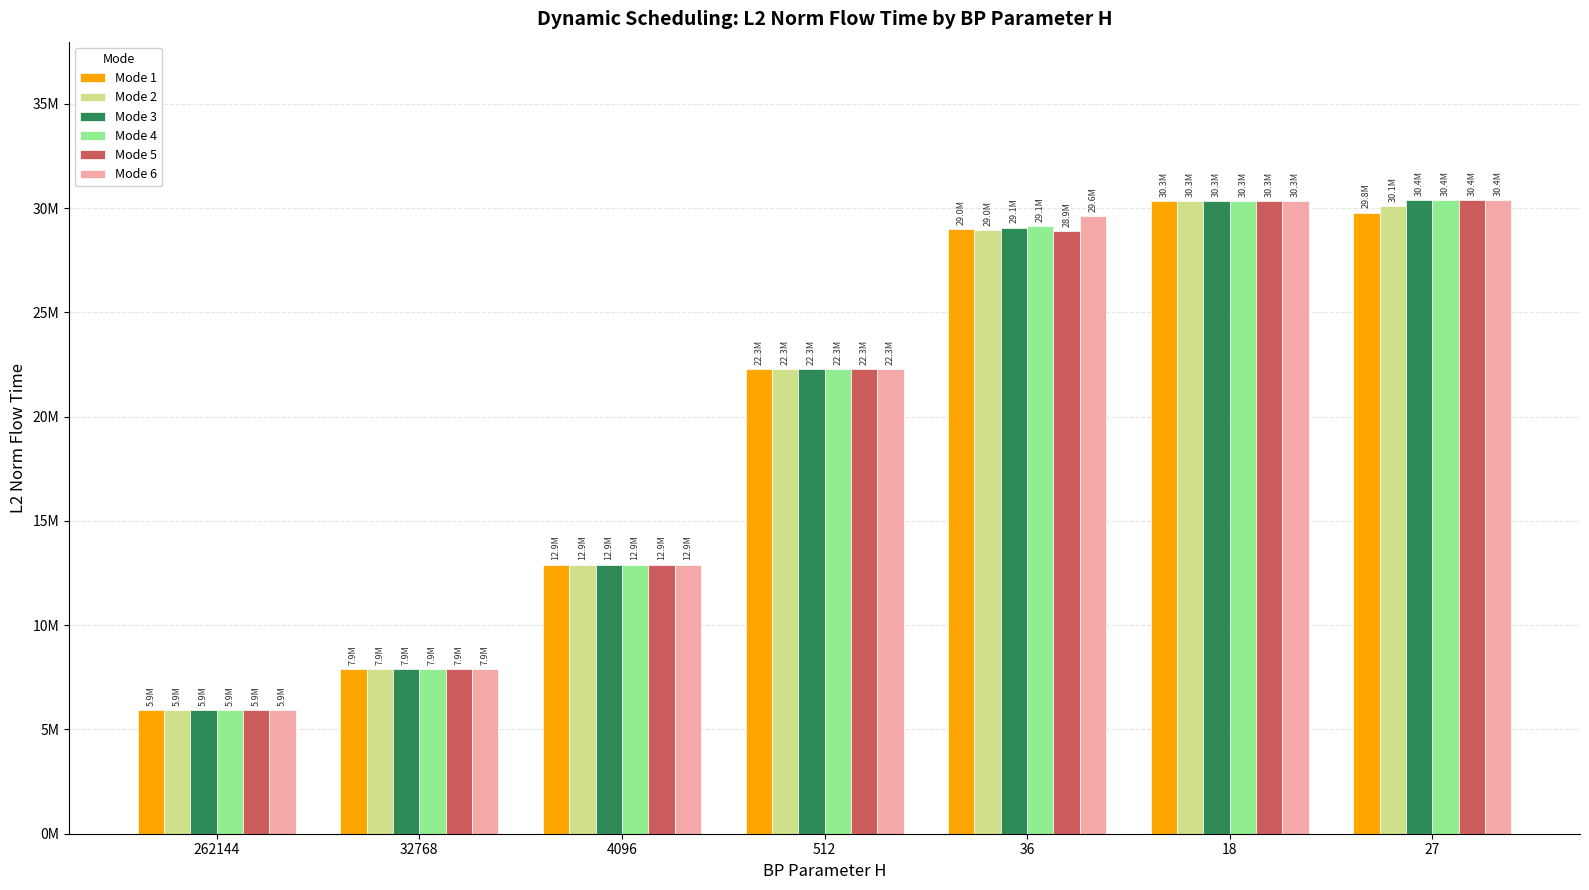

Are the bars horizontal?

No